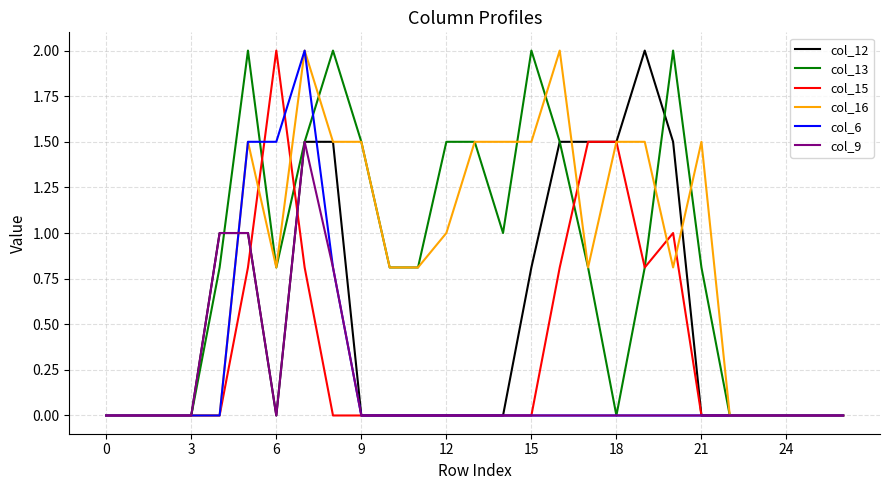

The value of col_15 at 9 is 0.8. True or false?

False